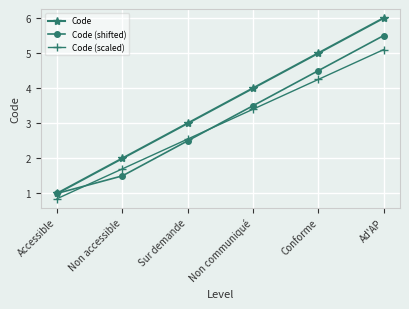

Rank the series by their average value, from highest to lowest.

Code, Code (shifted), Code (scaled)